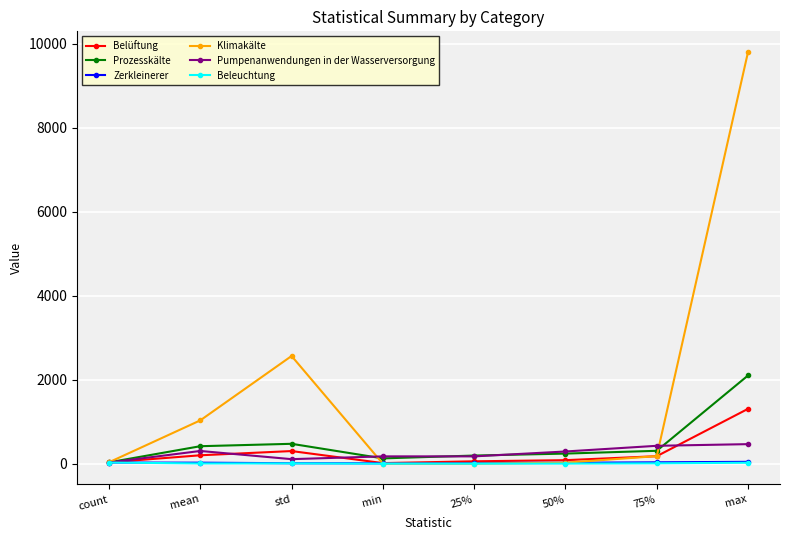

Which series has the widest spread of values?

Klimakälte